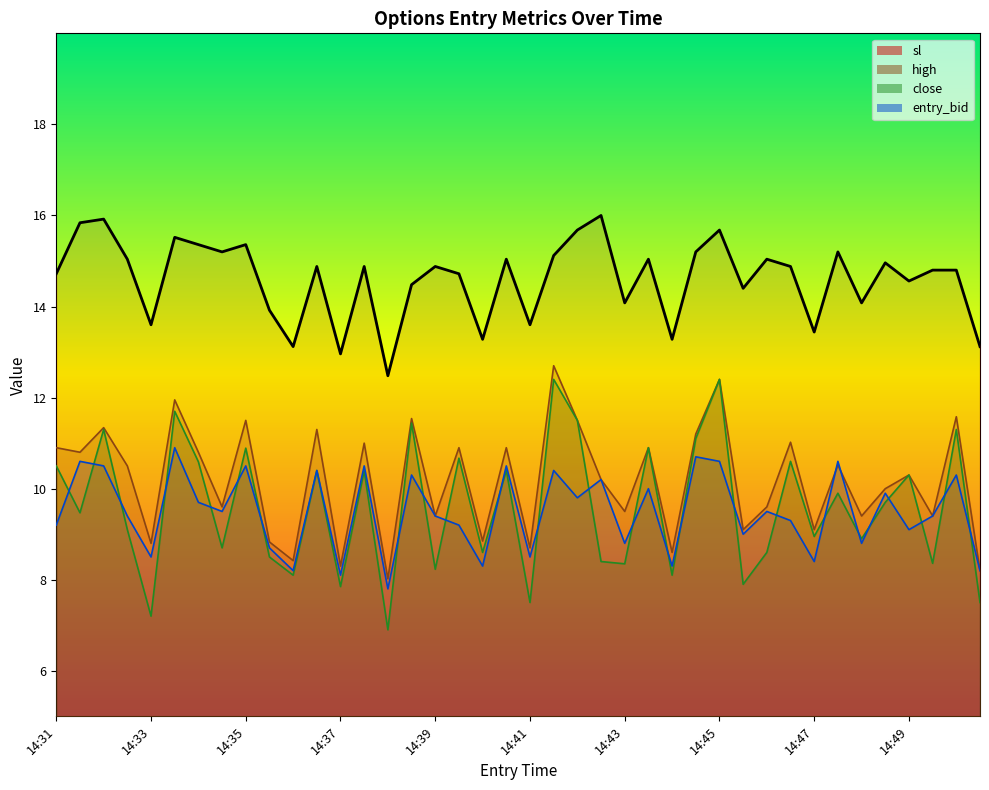

Is the value of close at 14:43 greater than the value of high at 14:48?

No